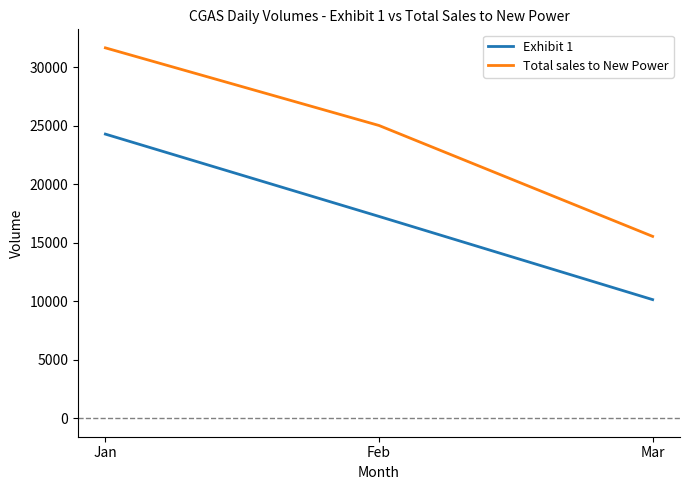

At which category is the sum across all series the highest?

Jan